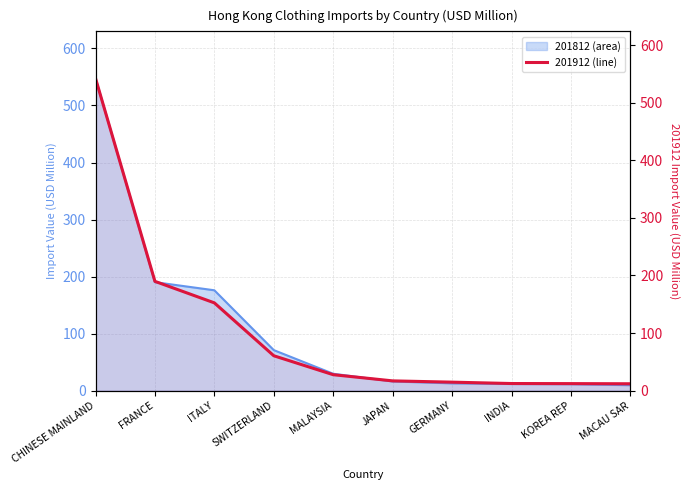

Where does the 201812 series first go above 29?

CHINESE MAINLAND